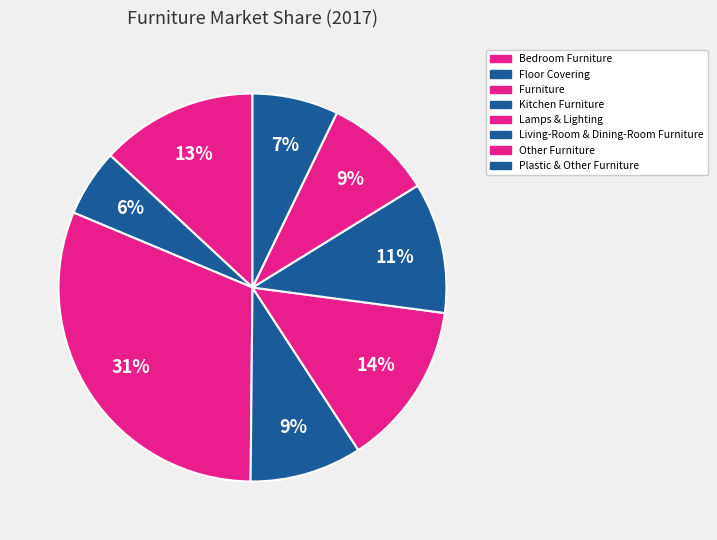

What percentage is the Floor Covering slice, to the nearest percent?

6%